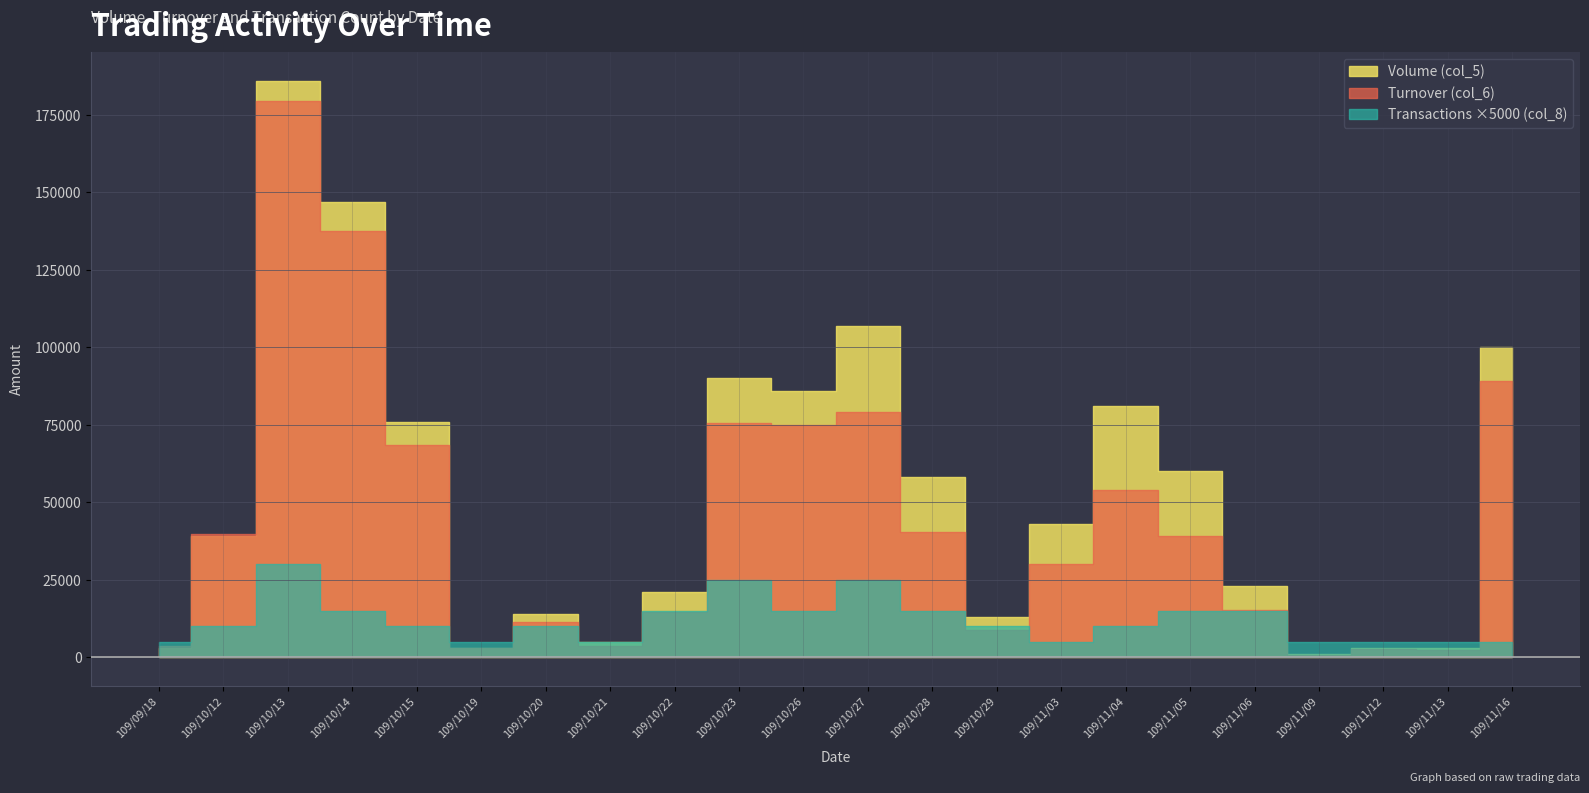

What is the maximum value for Turnover (col_6)?

179620